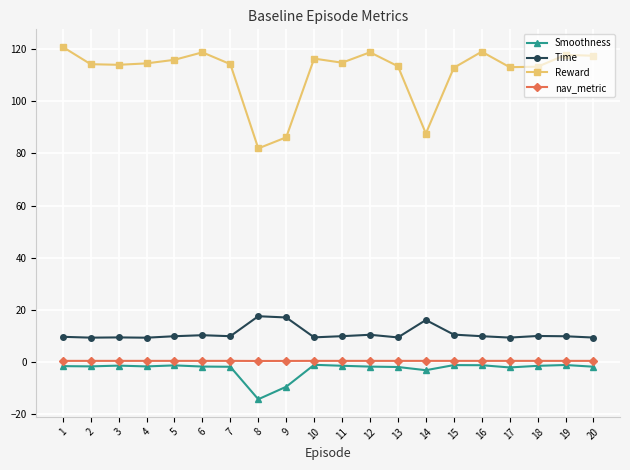

Which series has the largest total across all categories?

Reward